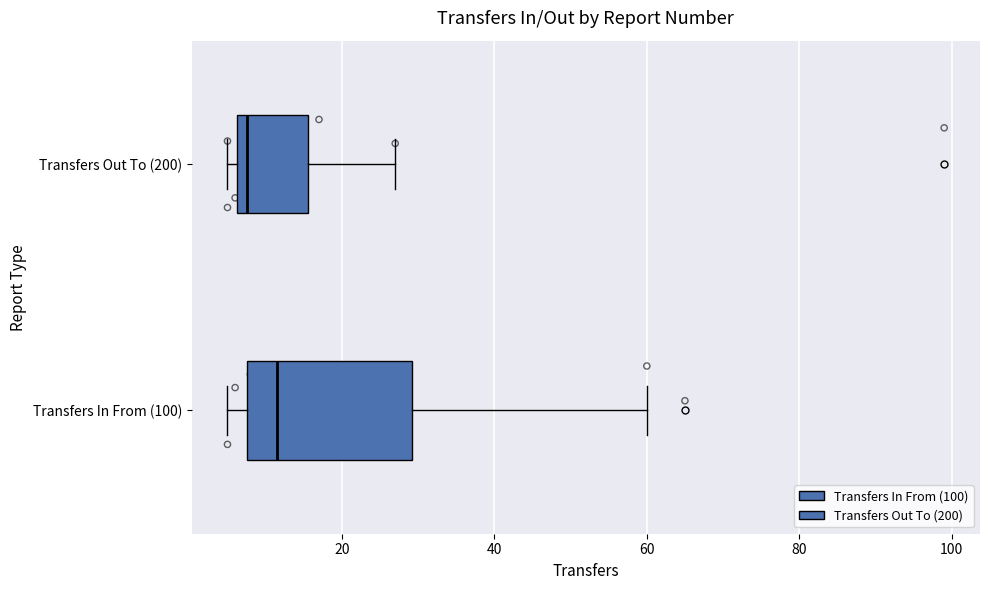

Which box is the widest, from its left edge to its right edge?

Transfers In From (100)